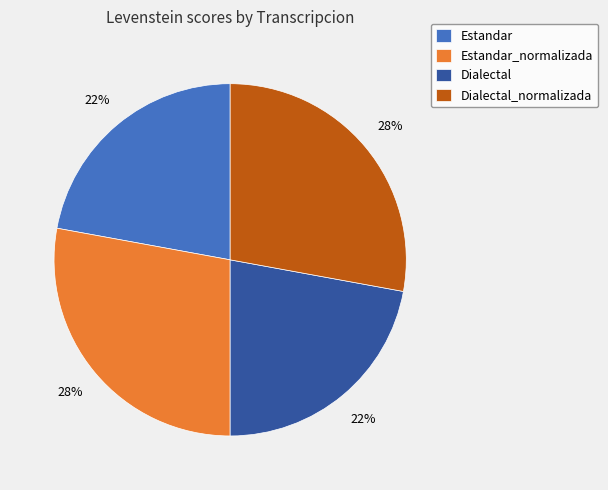

How many slices are in this pie chart?

4